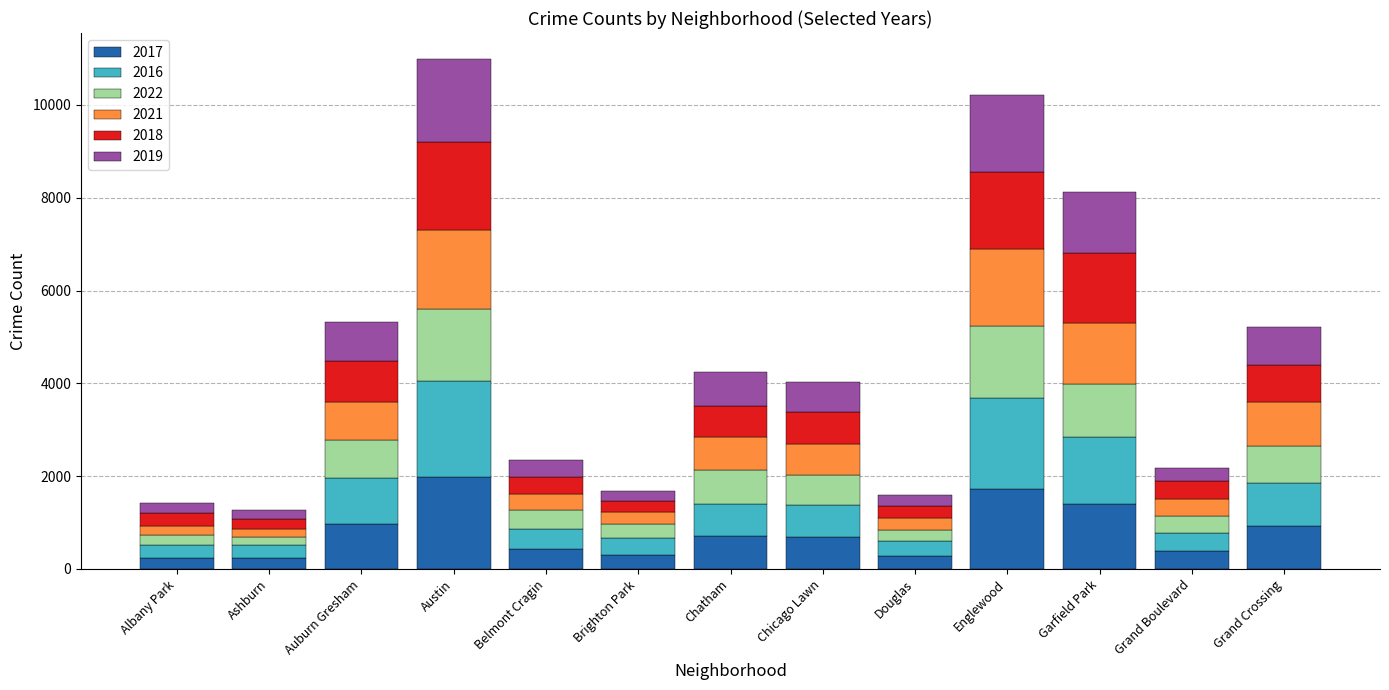

Which category has the highest value in the 2017 series?

Austin